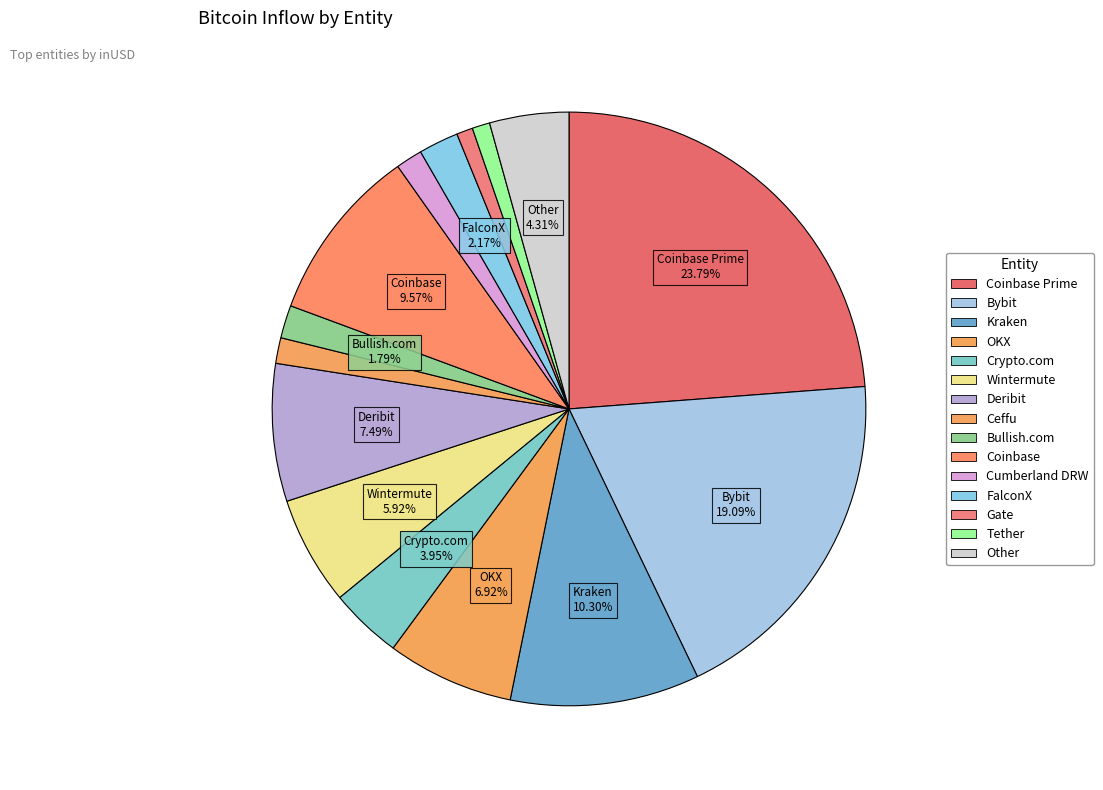

Does any single category account for the majority?

No